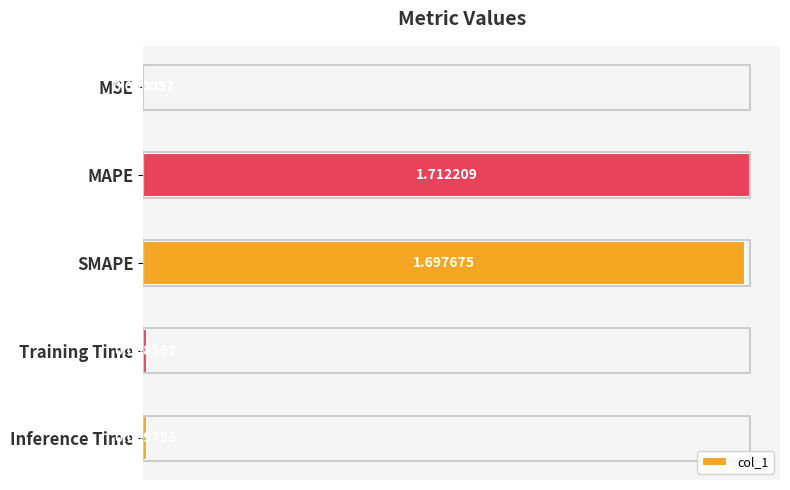

What is the sum of all values?

3.4